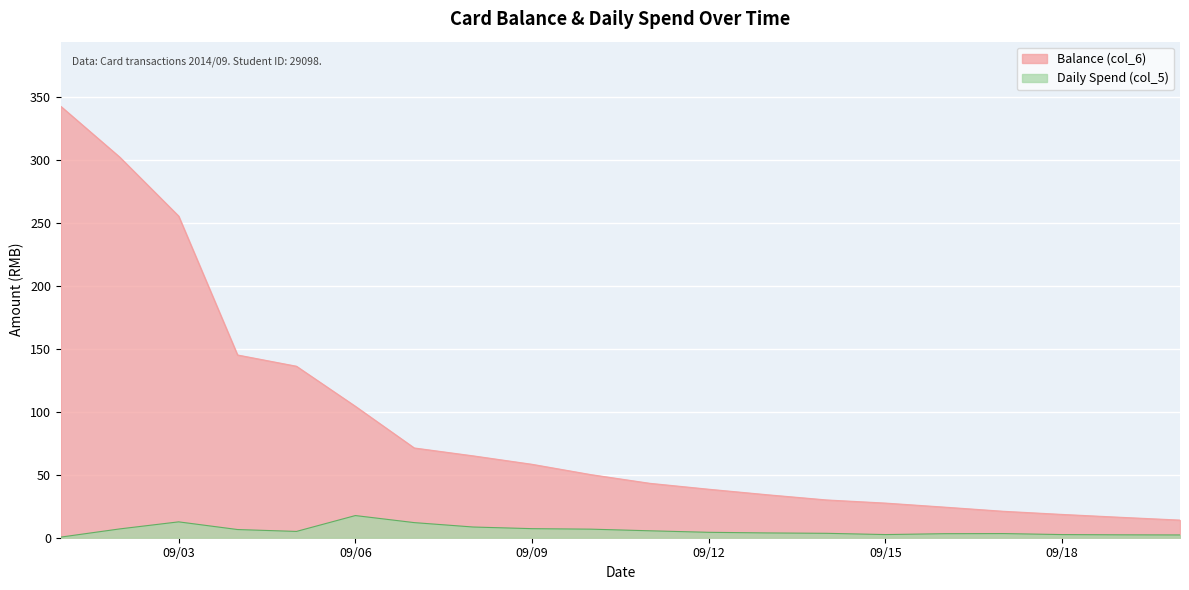

How many values in the Daily Spend (col_5) series are below 5?

10